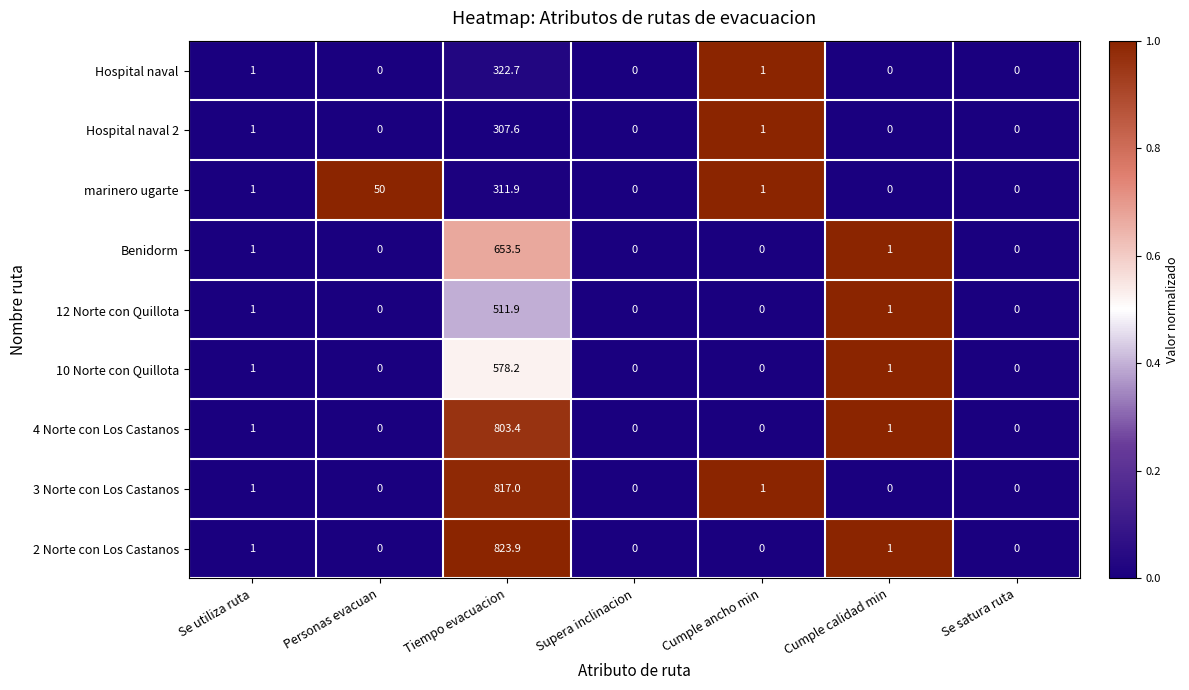

At which category is the sum across all series the highest?

Tiempo evacuacion